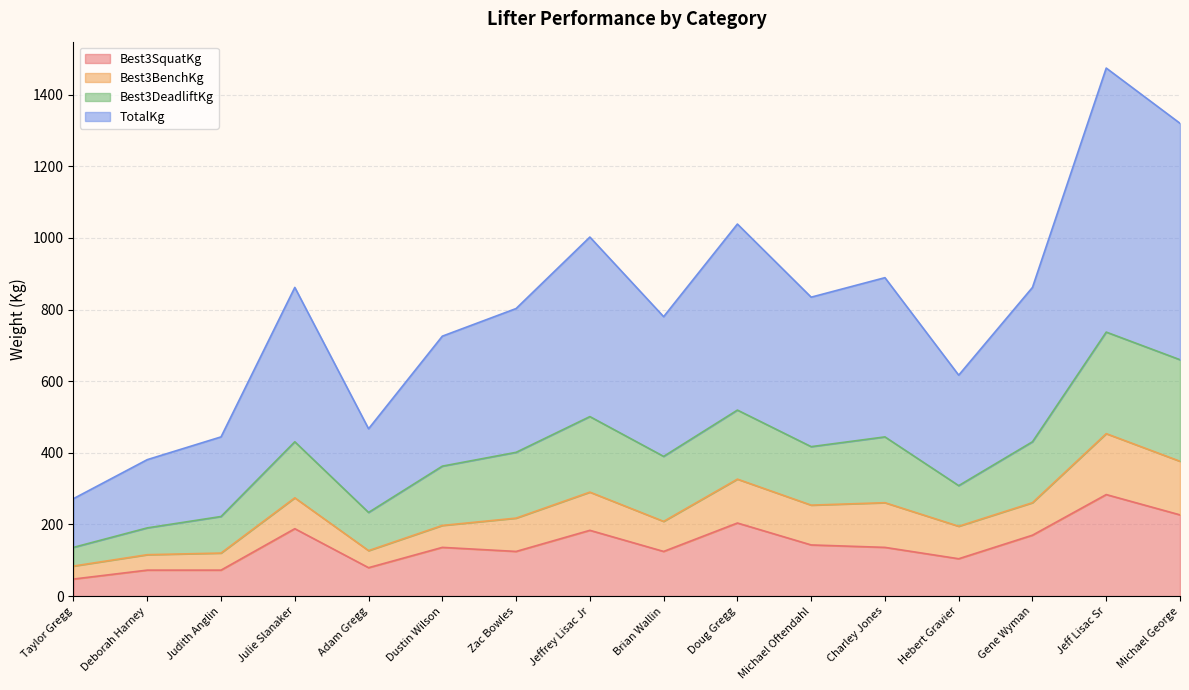

Which series has the largest total across all categories?

TotalKg